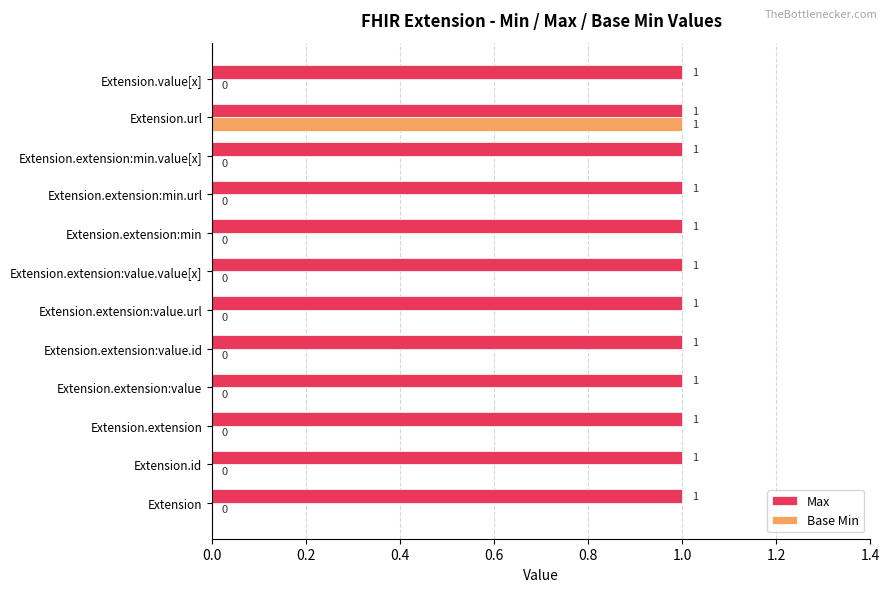

The value of Max at Extension.id is 1. True or false?

True